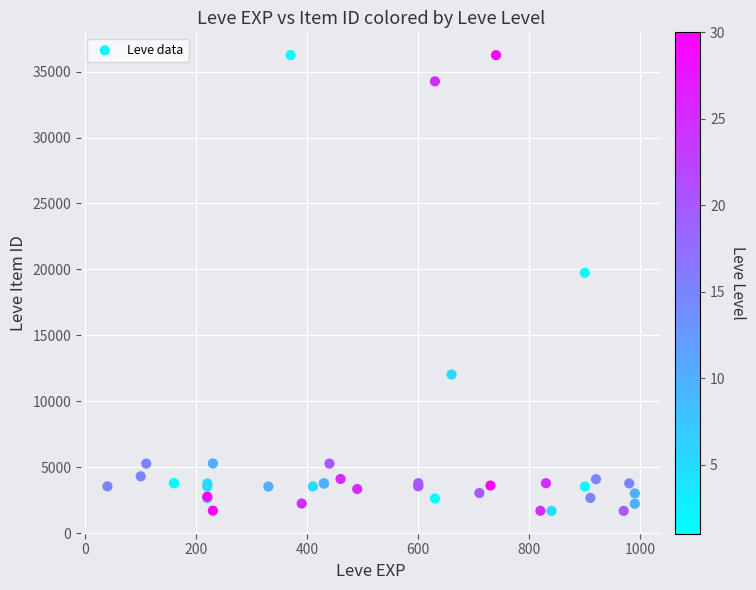

What Y value in the scatter plot is closest to 18967?

19744